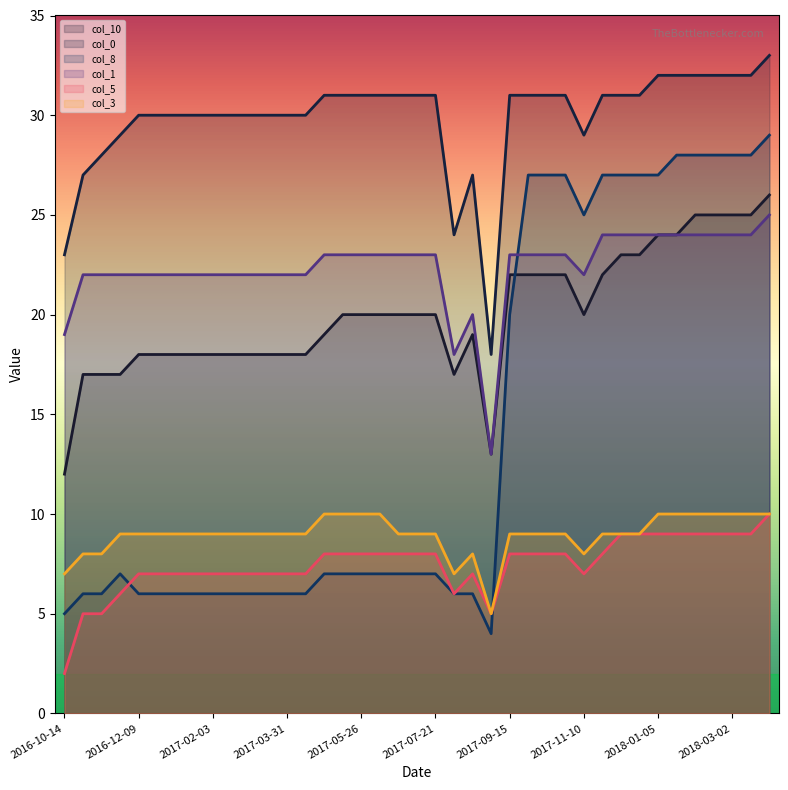

What is the label of the 19th point from the left?

2017-06-23